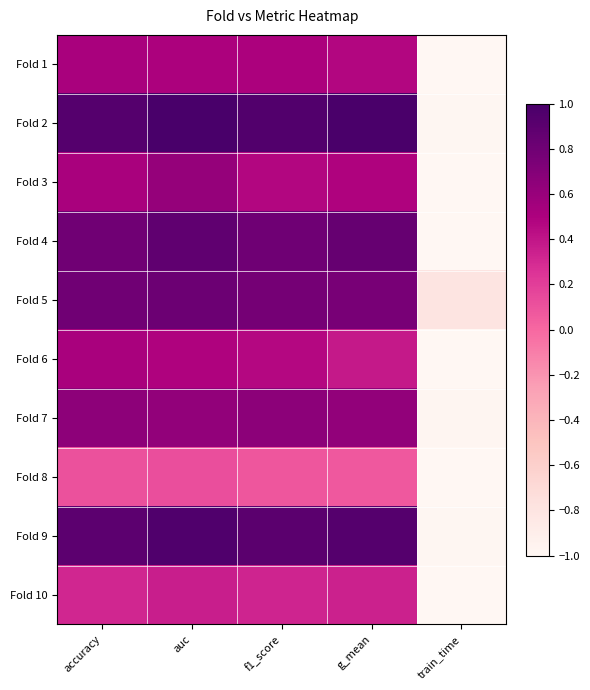

What is the difference between the highest and lowest values at g_mean?

0.9